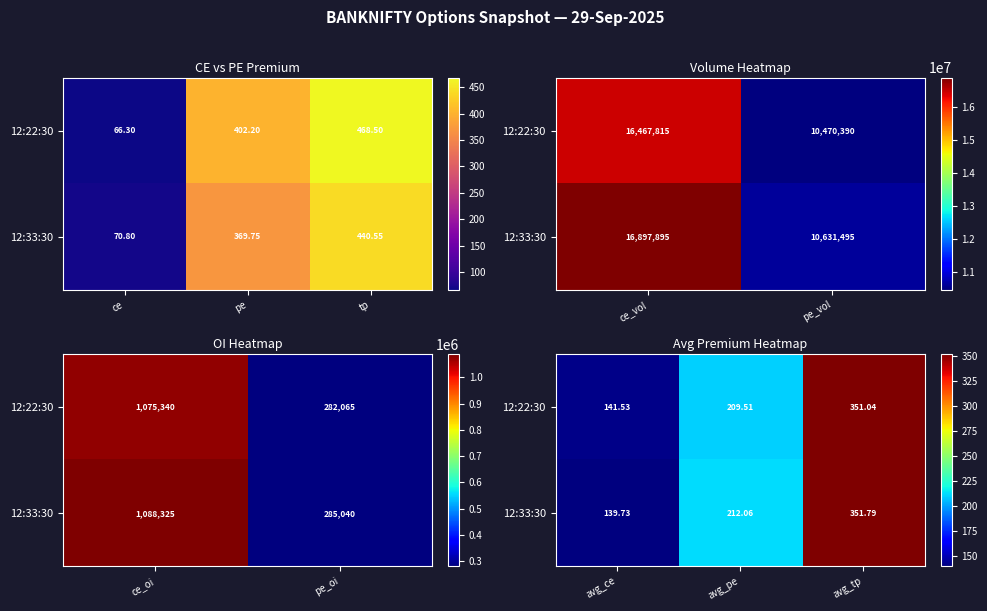

How many data points in 12:22:30 are above 209?

2